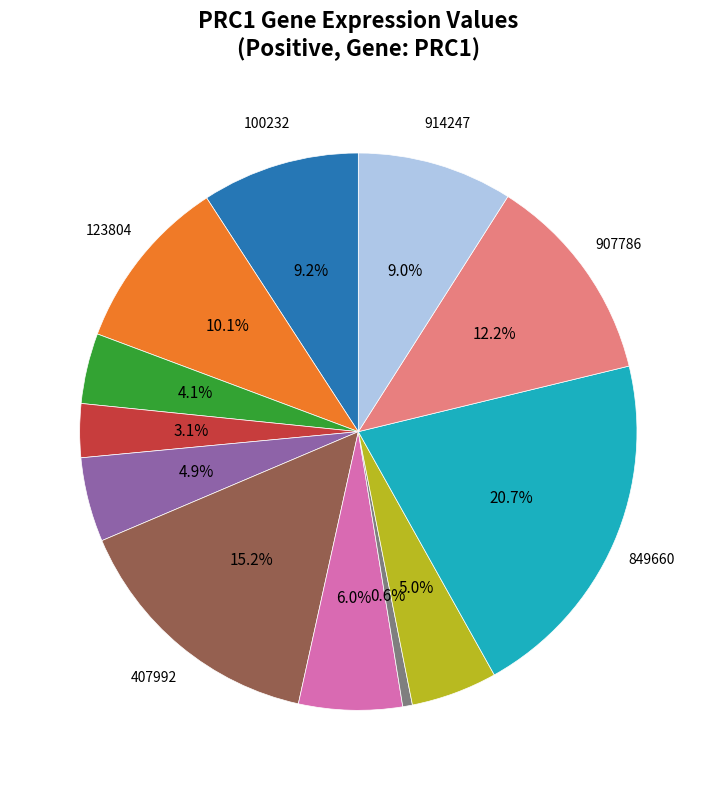

Does any single category account for the majority?

No